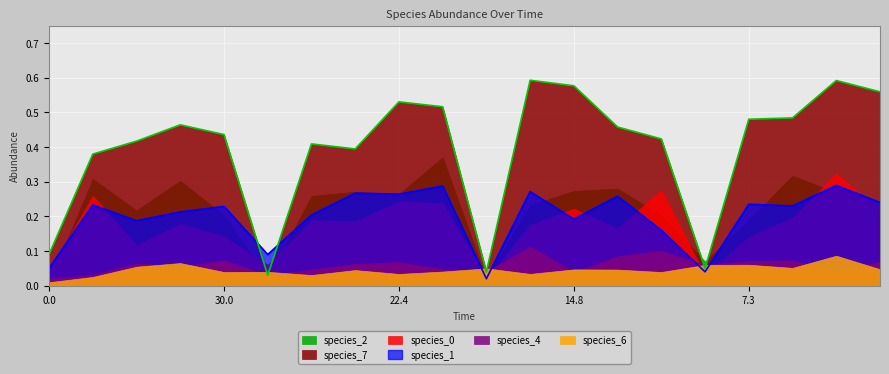

What are all the series names shown in the legend?

species_0, species_1, species_4, species_6, species_7, species_2